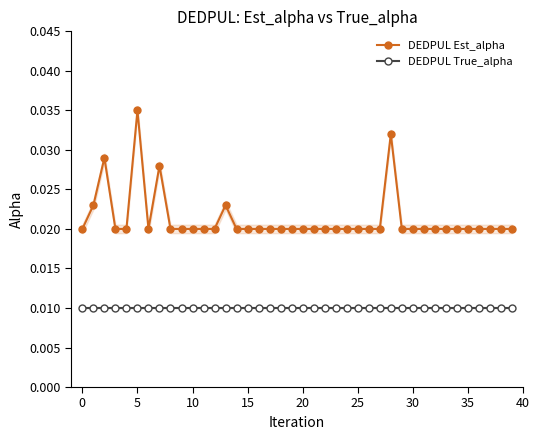

Rank the series by their average value, from highest to lowest.

DEDPUL Est_alpha, DEDPUL True_alpha